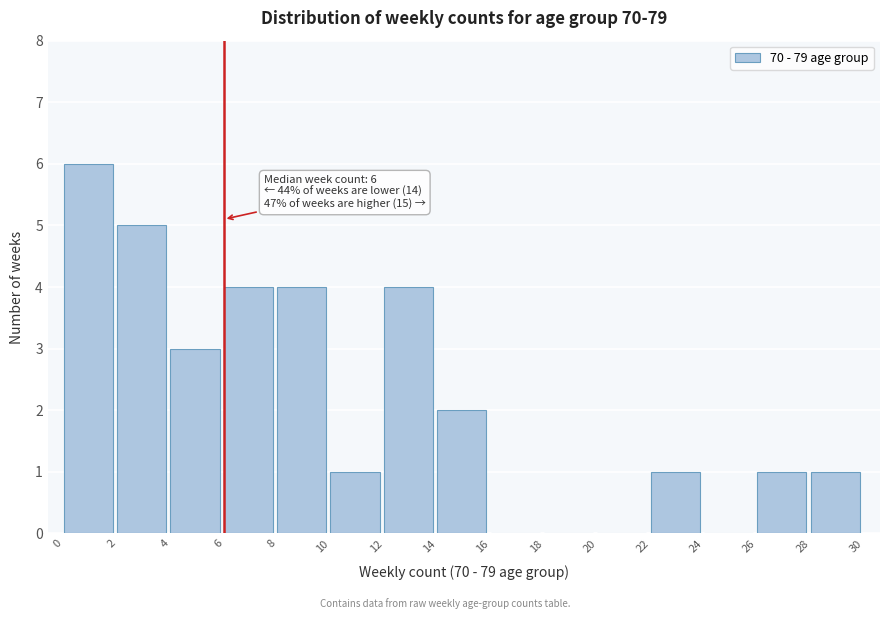

Over which range of the x-axis is the bar tallest?

0 to 2